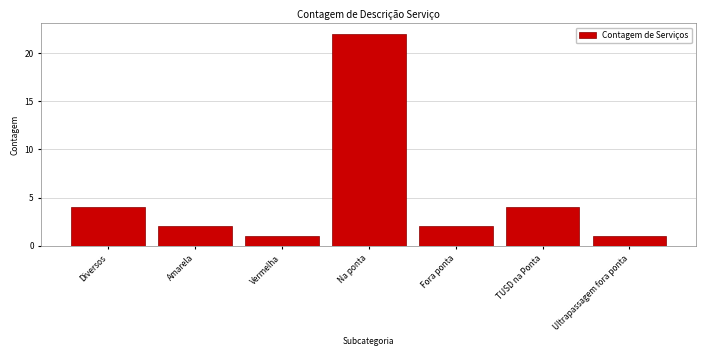

Reading right to left, transcribe all the data shown in this chart.

1	4	2	22	1	2	4